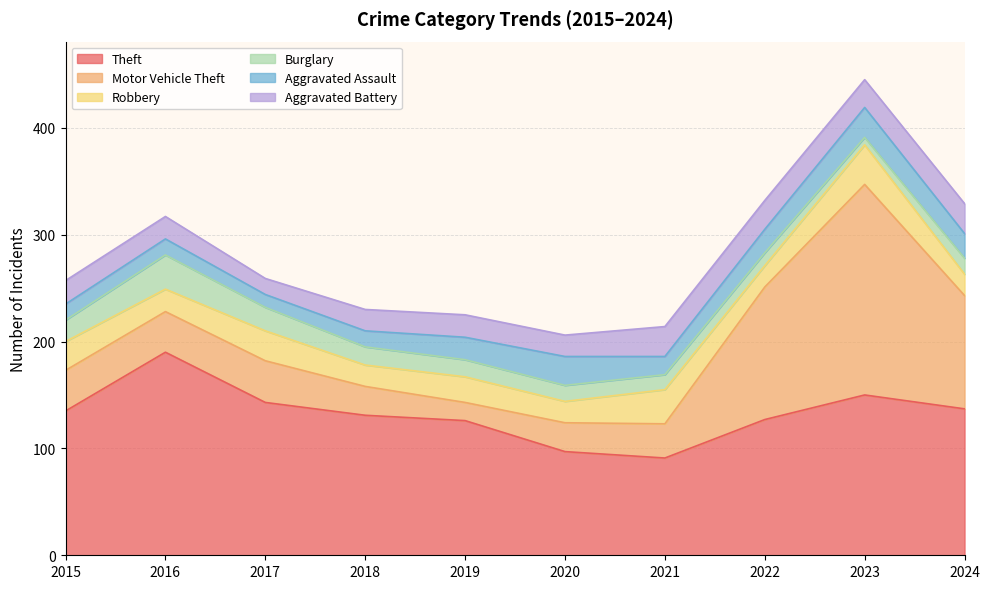

Rank the series at 2021 from lowest to highest value.

Burglary, Aggravated Assault, Aggravated Battery, Motor Vehicle Theft, Robbery, Theft